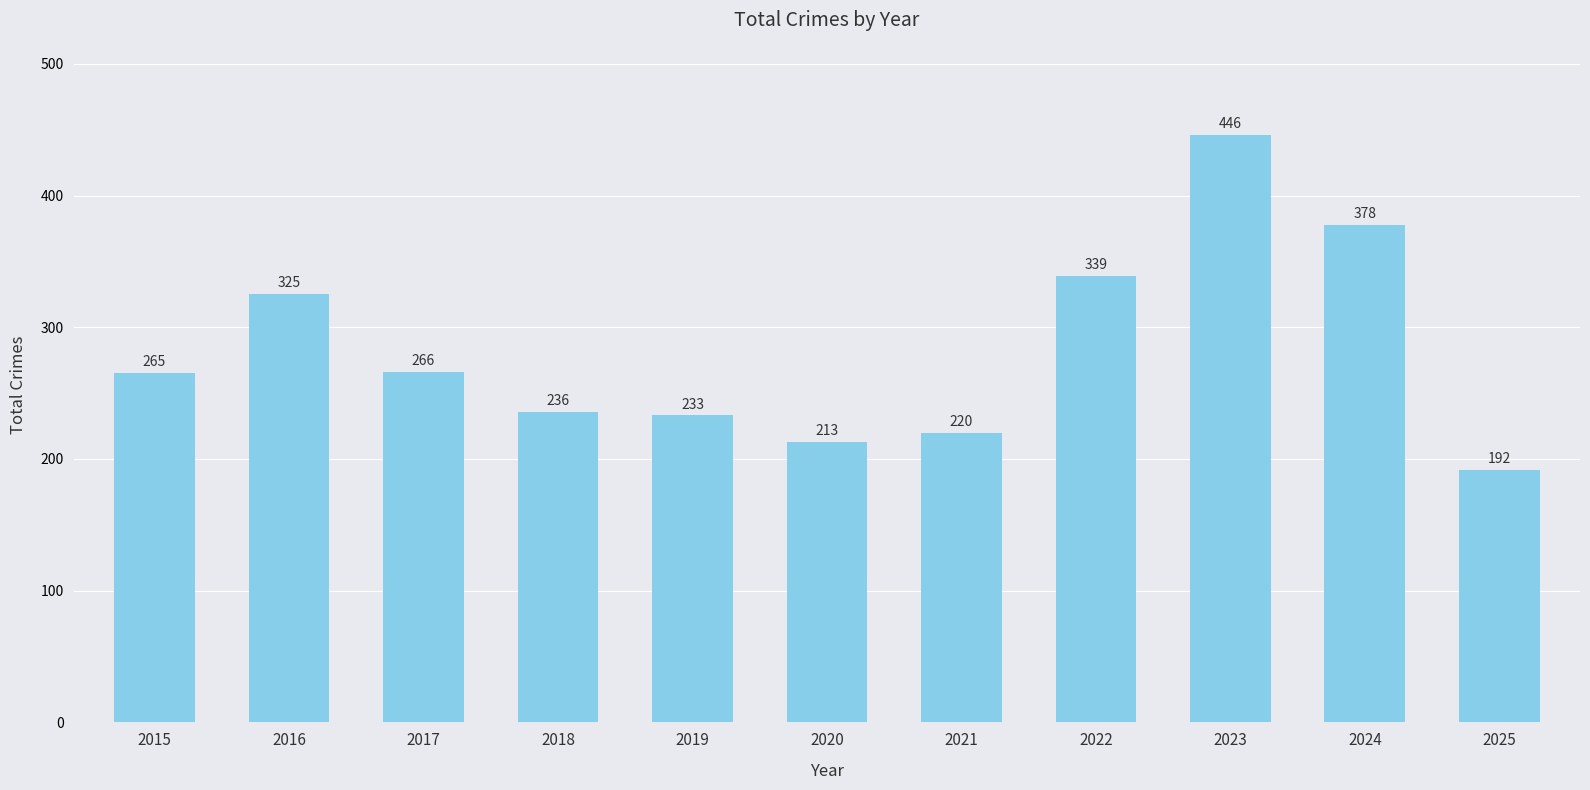

Read the value at 2025, to the nearest 10.

190